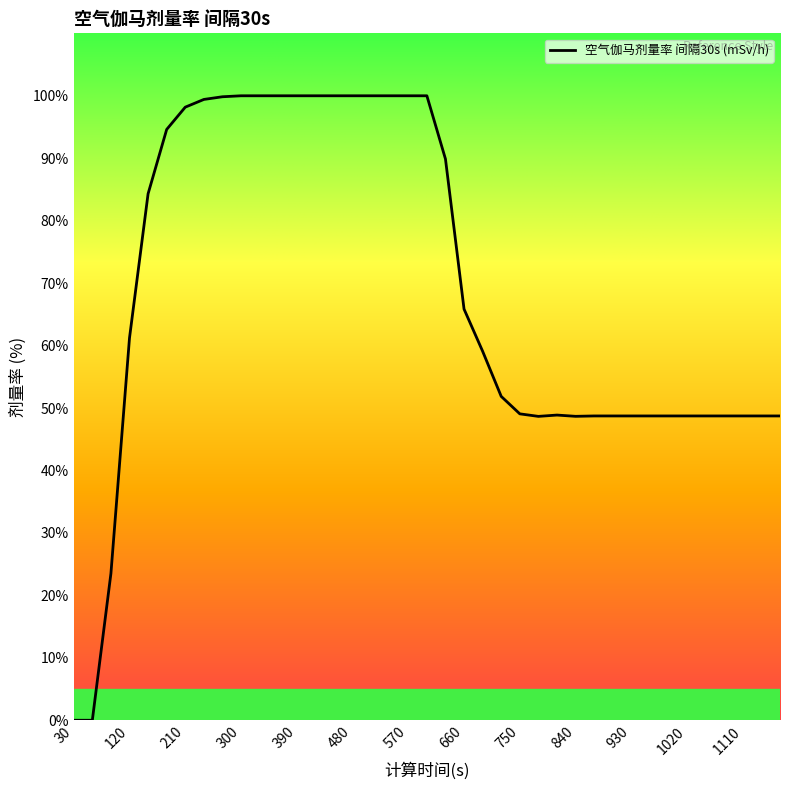

What is the difference between the maximum and minimum values?

100.0